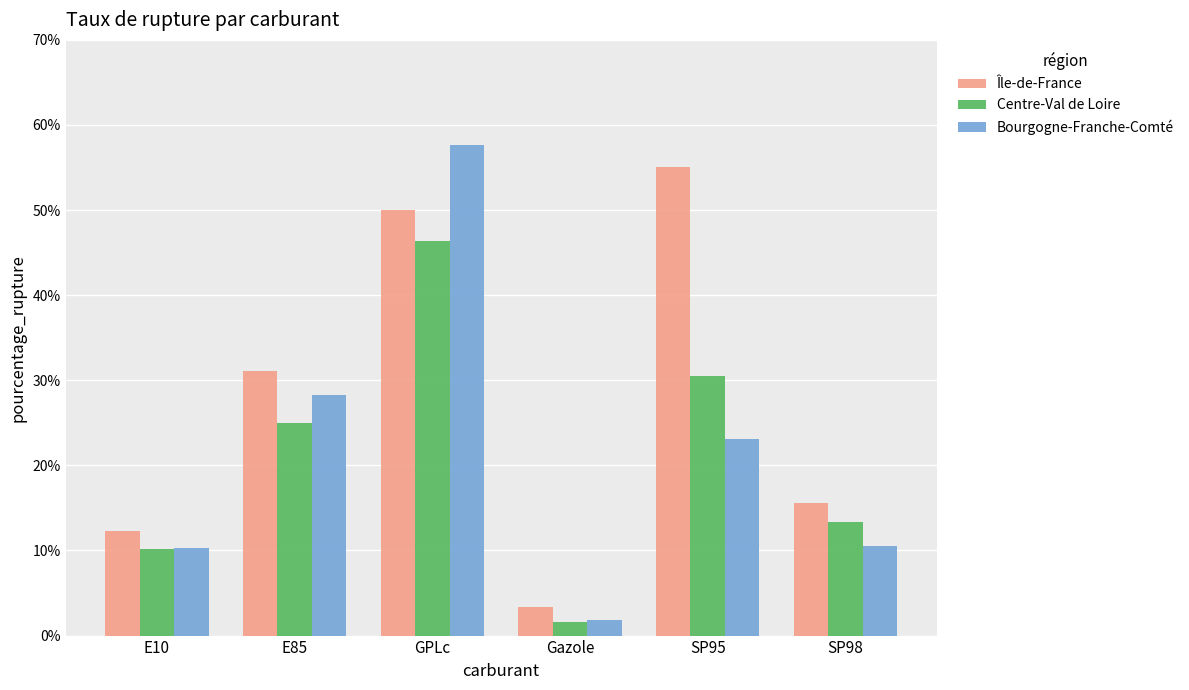

What position from the right is E85?

5